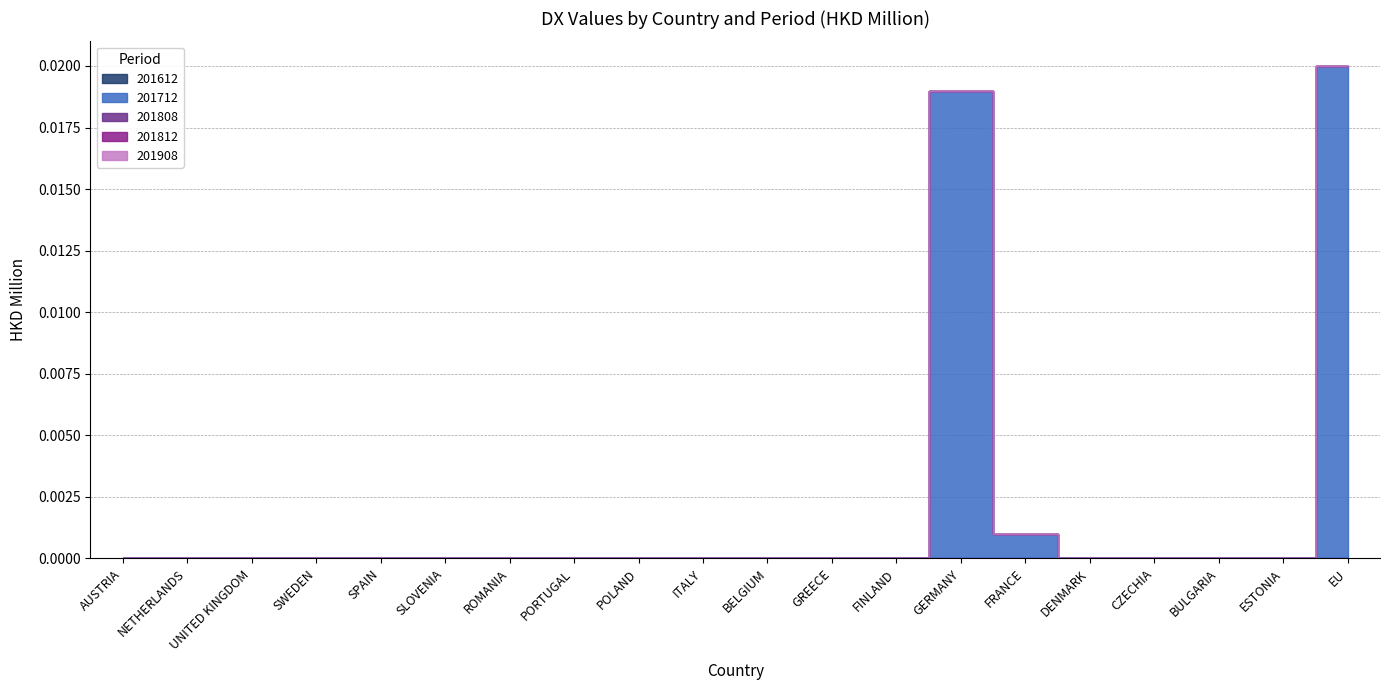

Between SPAIN and GREECE, which series saw the biggest shift?

201612